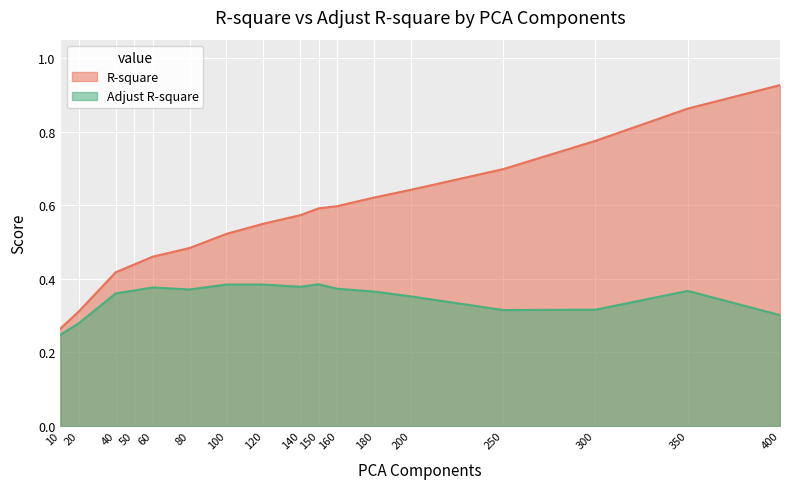

Which series has the largest total across all categories?

R-square